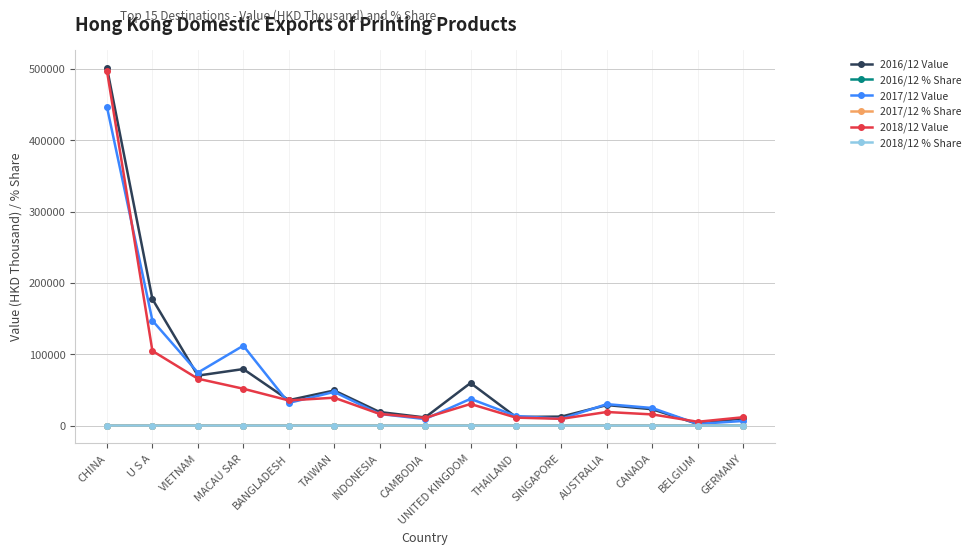

Is it true that 2017/12 Value equals 112083.4 at MACAU SAR?

True